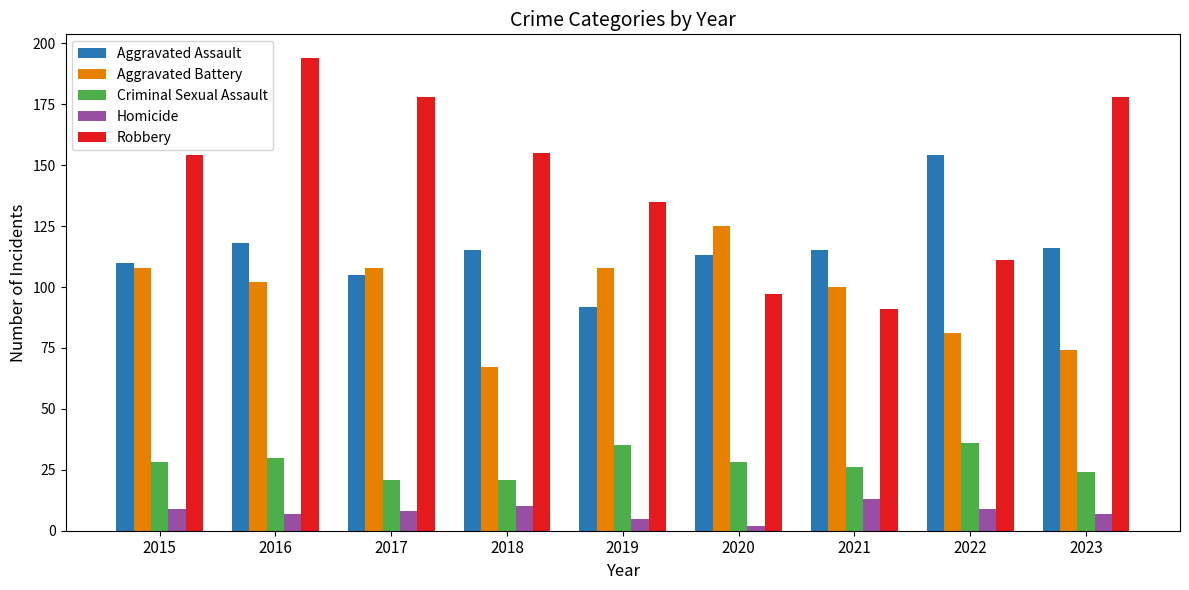

Reading left to right, extract all data points from this chart.

Aggravated Assault: 110	118	105	115	92	113	115	154	116
Aggravated Battery: 108	102	108	67	108	125	100	81	74
Criminal Sexual Assault: 28	30	21	21	35	28	26	36	24
Homicide: 9	7	8	10	5	2	13	9	7
Robbery: 154	194	178	155	135	97	91	111	178